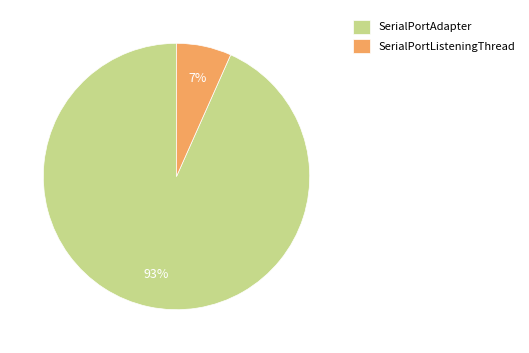

Which has a higher value, SerialPortListeningThread or SerialPortAdapter?

SerialPortAdapter